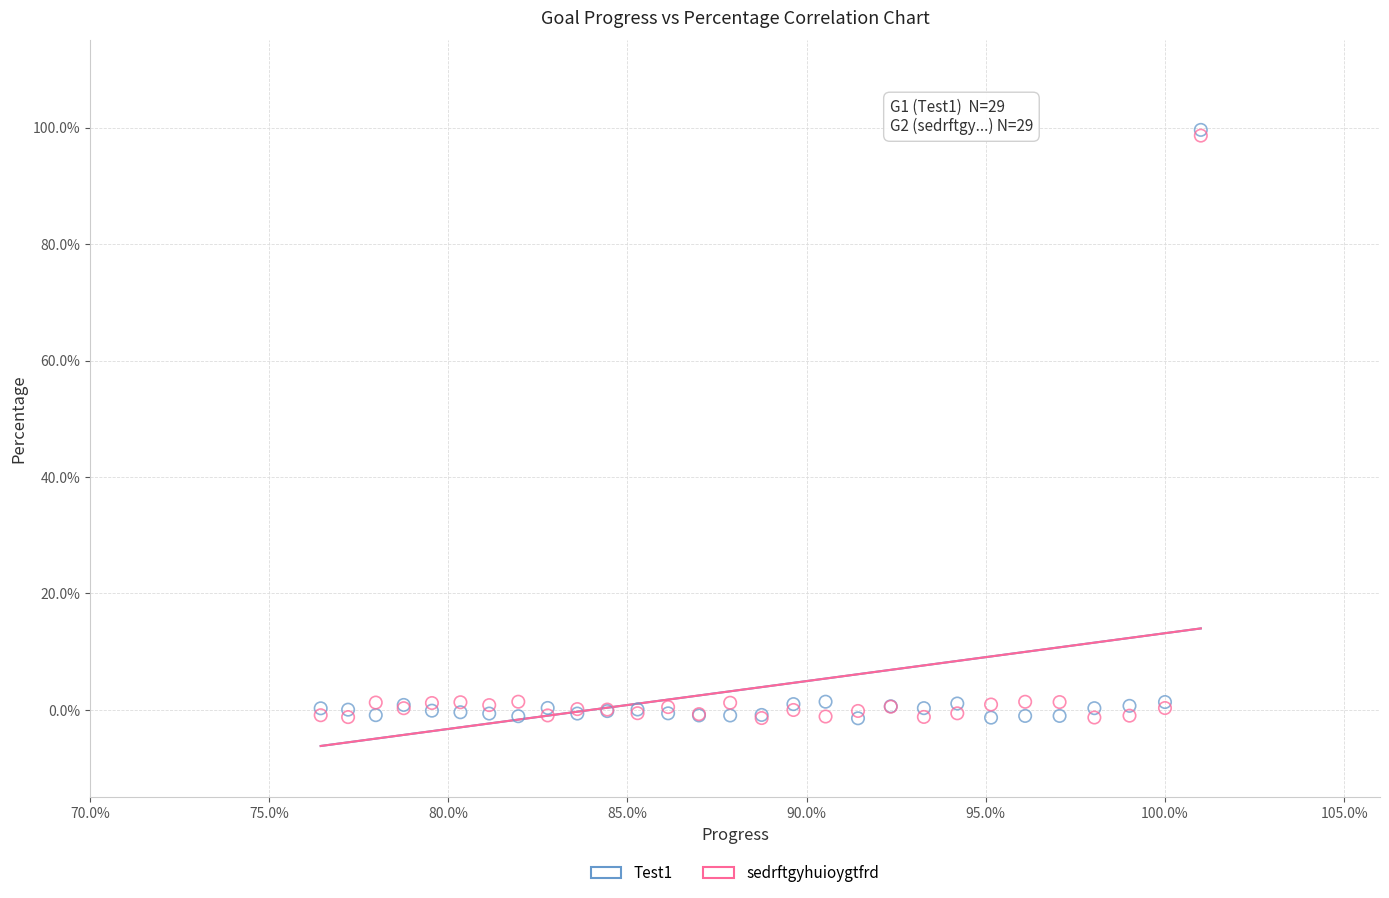

What are all the series names shown in the legend?

Test1, sedrftgyhuioygtfrd